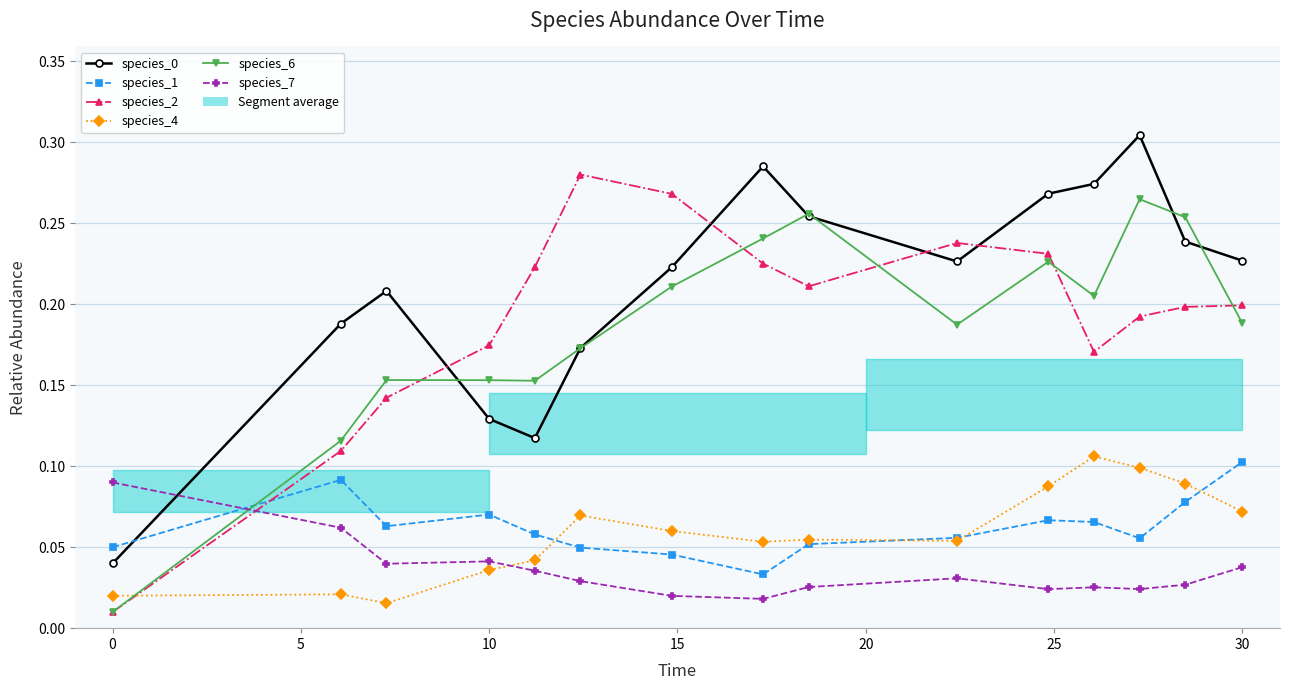

What is the difference between the second highest and second lowest values in the species_0 series?

0.2